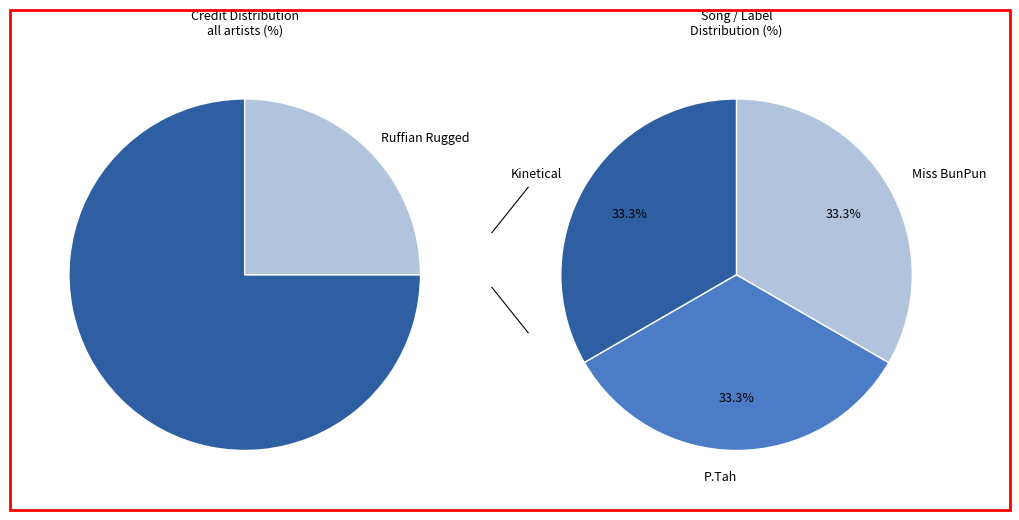

How many slices are in this pie chart?

4